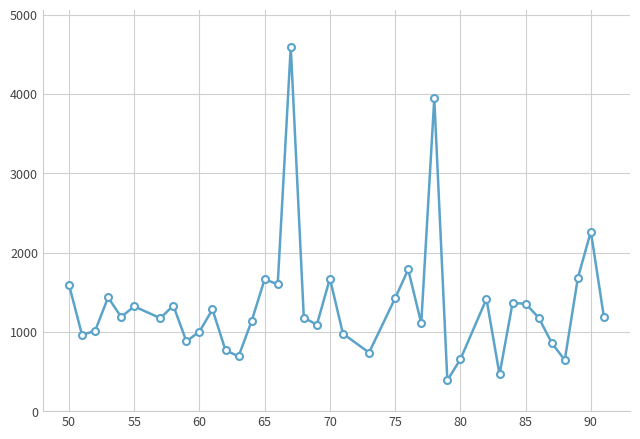

What is the difference between the second highest and minimum values?

3554